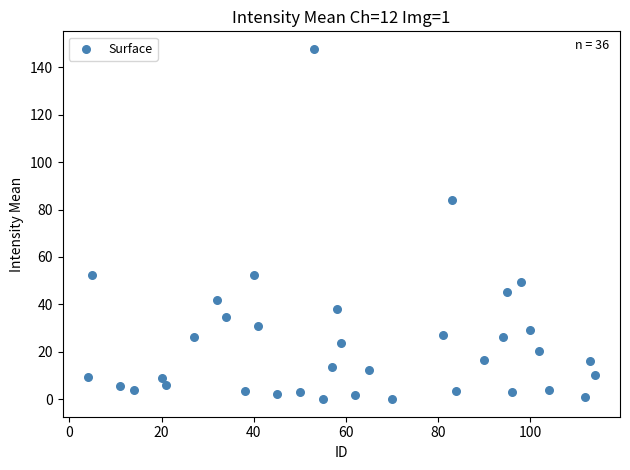

What is the range of Y values (max minus min)?

147.6